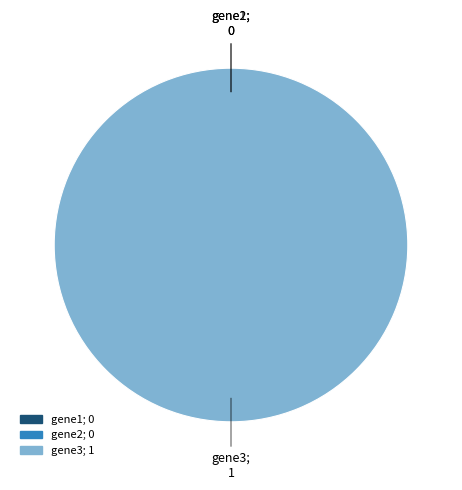

Which has a higher value, gene2 or gene1?

gene2